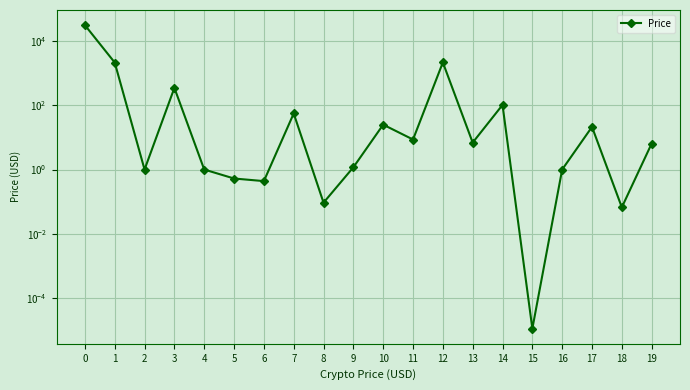

What value does the data have at 16?

1.0